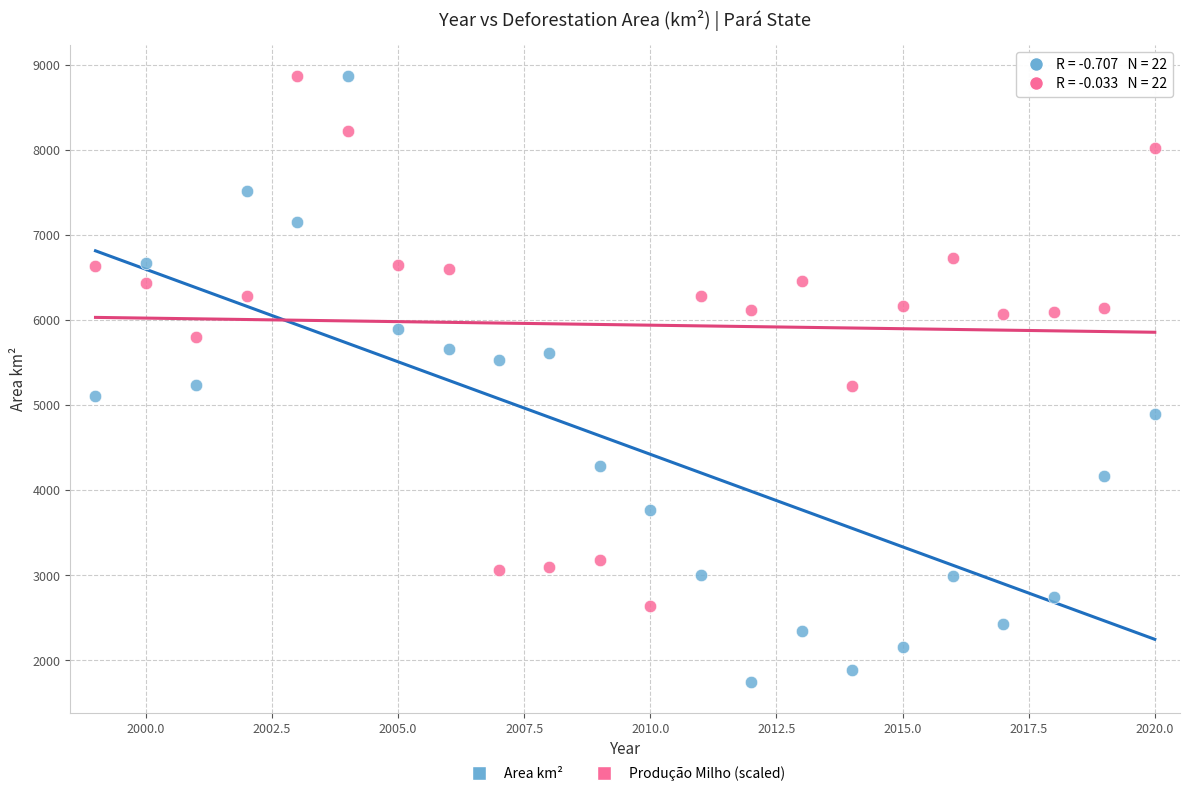

Across all data points, what is the range of Y values (max minus min)?

7129.0